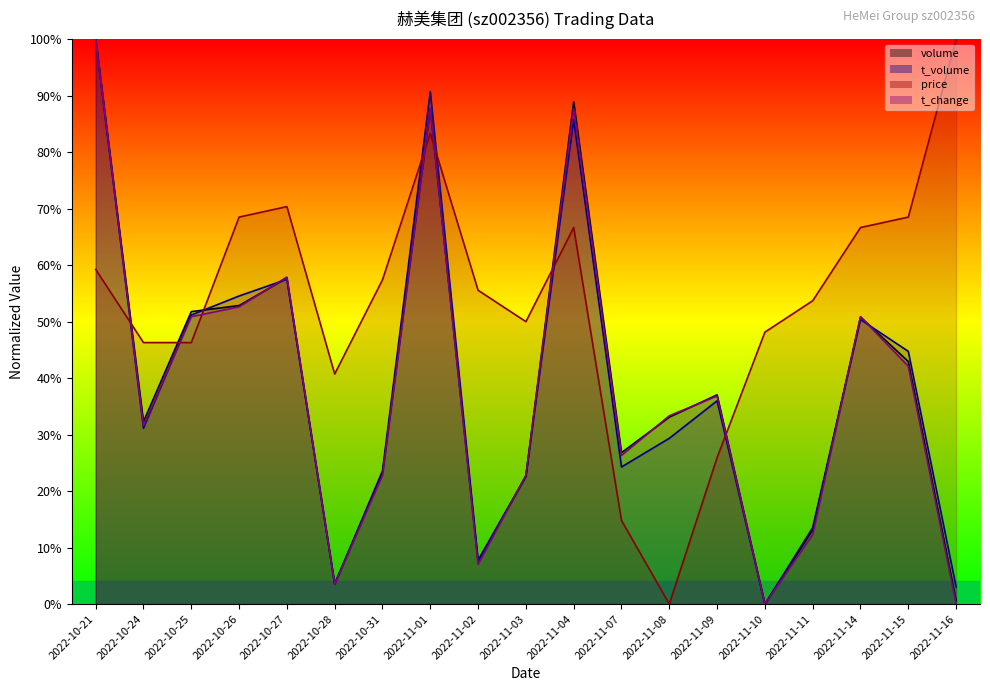

What is the spread (max minus min) of values at 2022-10-27?

0.1